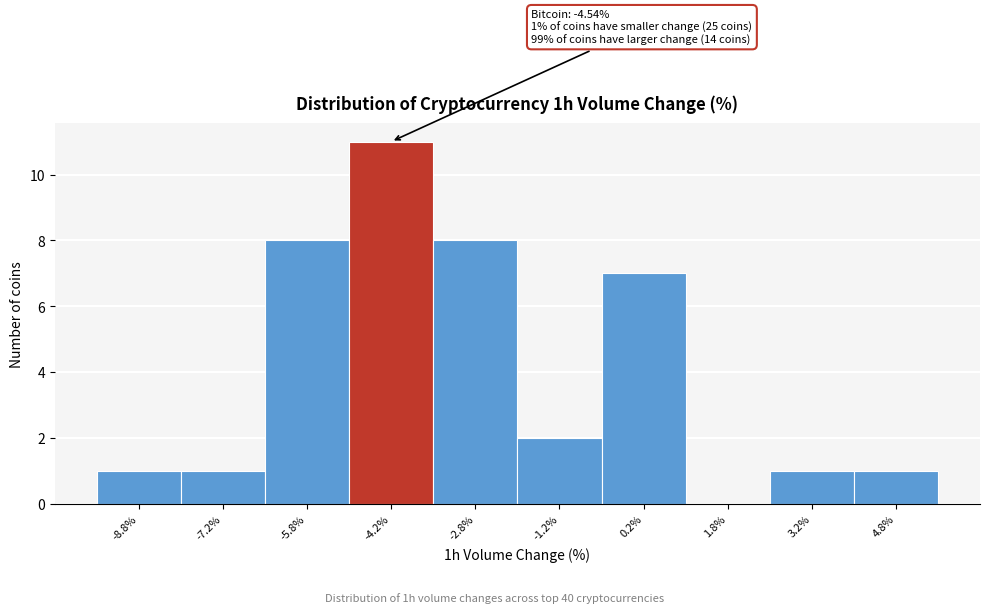

Which range on the x-axis has the tallest bar?

-5.0 to -3.5